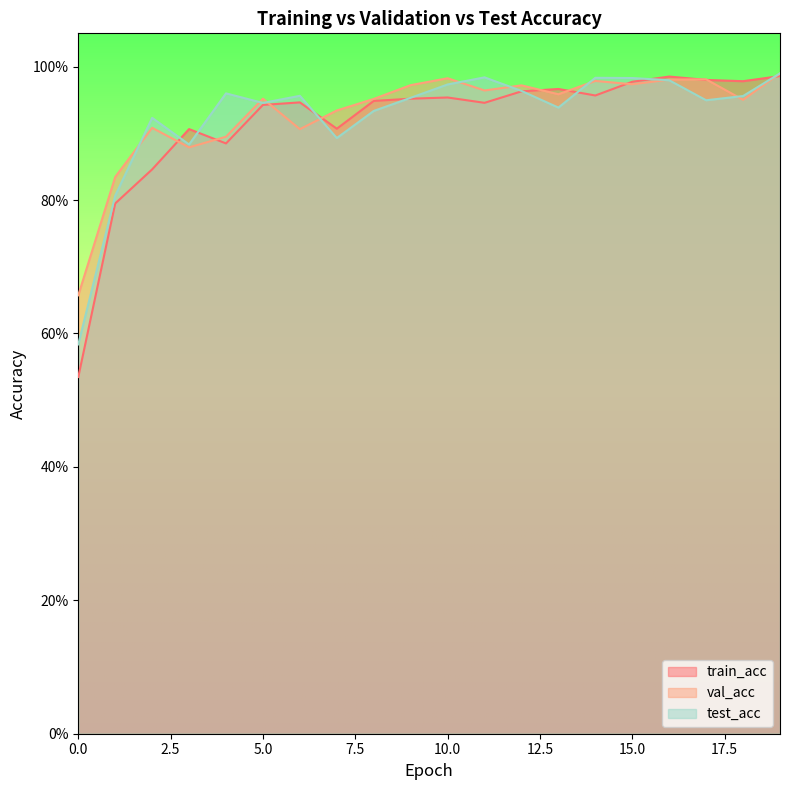

What is the total value across all series at 12?

2.9